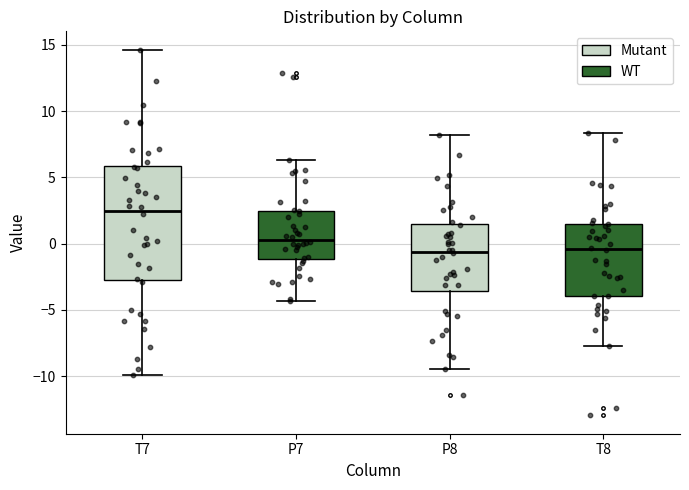

Reading left to right, transcribe this box plot: for each box, give where its median line is, the range the box spans, and where its two whiskers end, as read against the y-axis. The values are not printed on the chart, so give them approximately, as read against the axis.

T7: median 2.5, box -2.5 to 6.0, whiskers -10.0 to 14.5
P7: median 0.5, box -1.0 to 2.5, whiskers -4.5 to 6.5
P8: median -0.5, box -3.5 to 1.5, whiskers -9.5 to 8.0
T8: median -0.5, box -4.0 to 1.5, whiskers -7.5 to 8.5